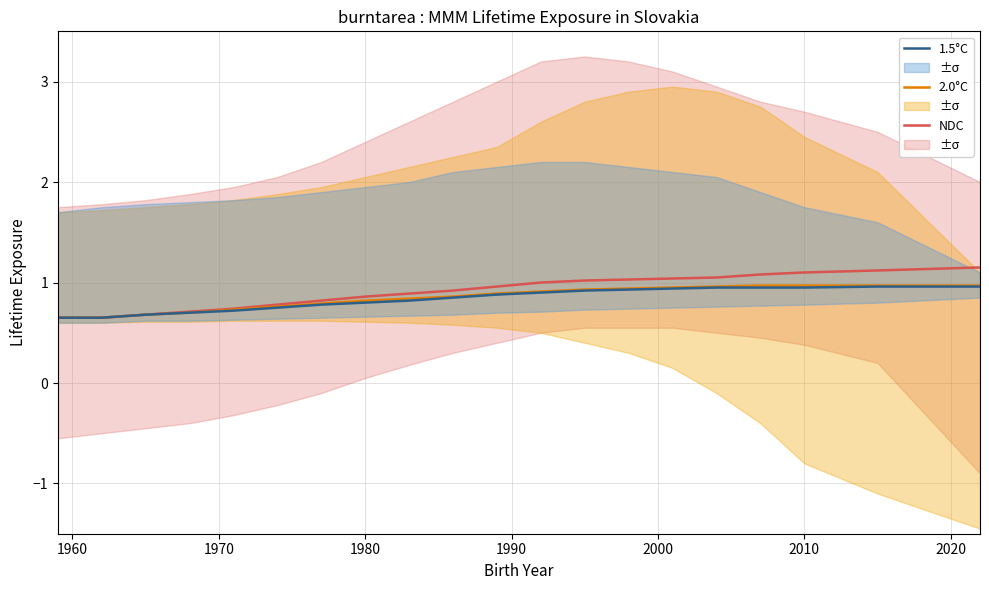

Which series has the largest total across all categories?

NDC